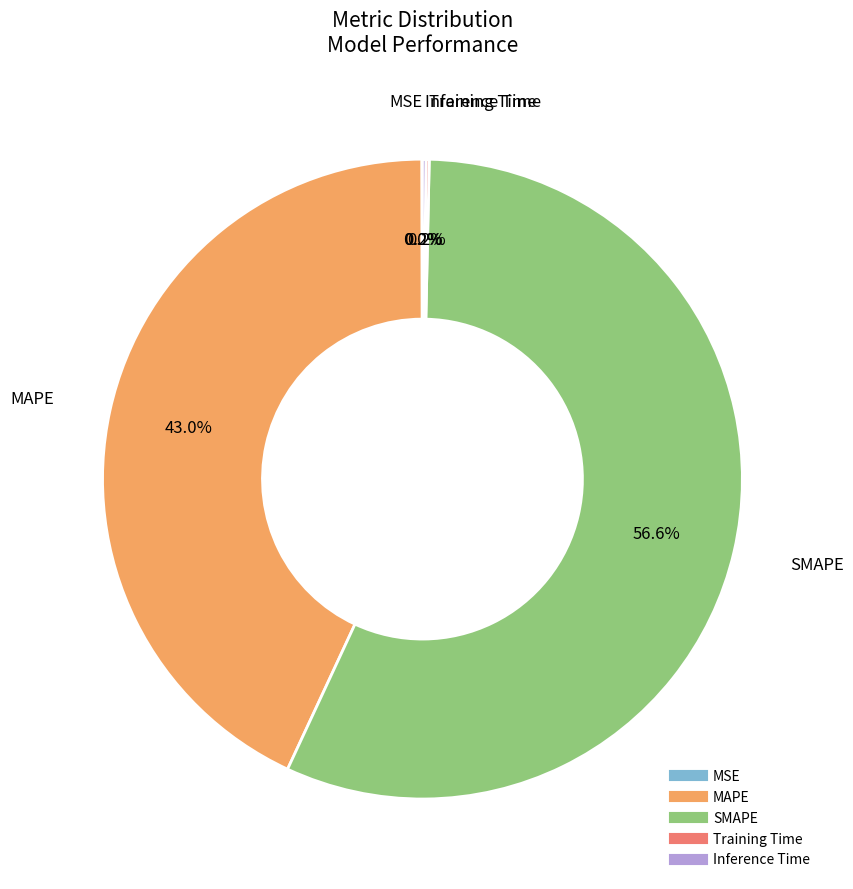

Which category accounts for the majority?

SMAPE